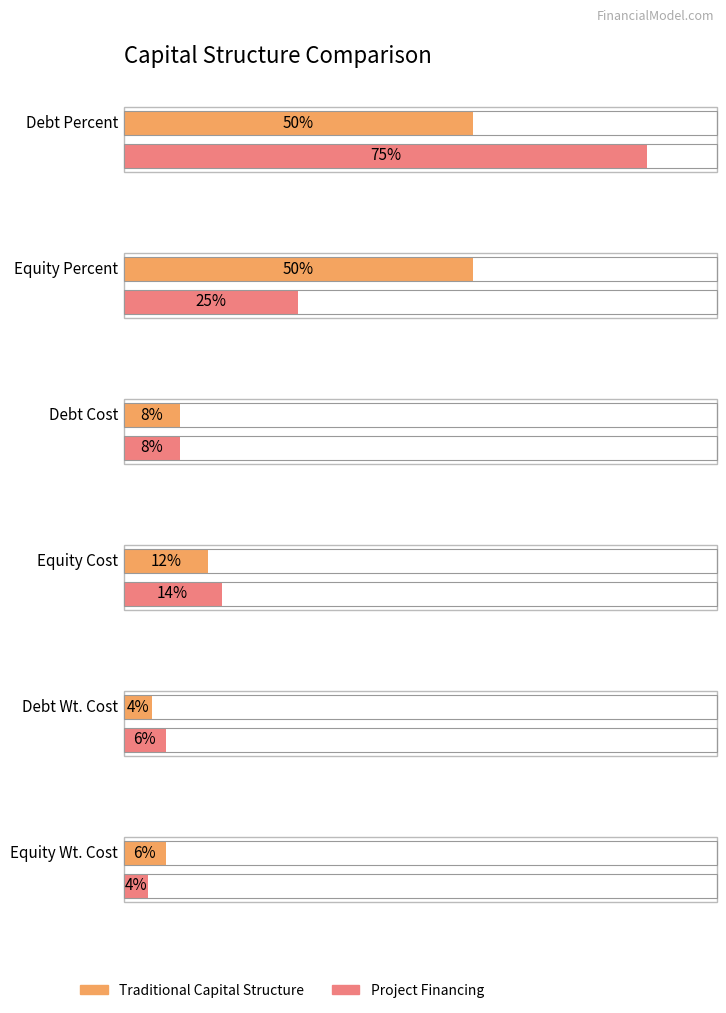

What is the sum of all Project Financing values?

1.3